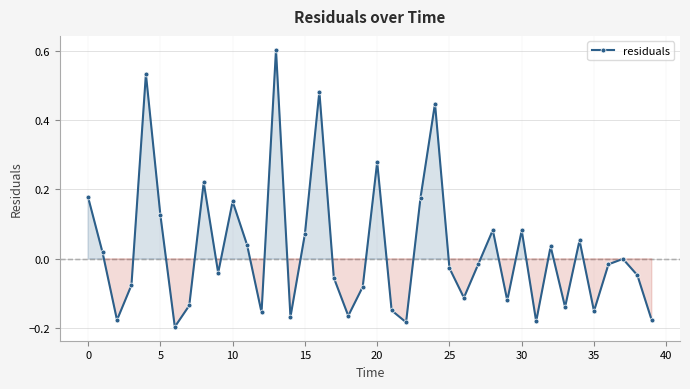

What is the greatest value displayed?

0.6